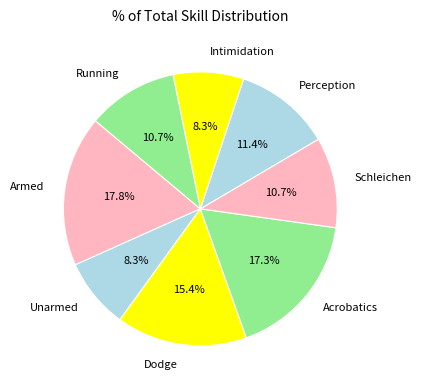

True or false: Schleichen accounts for 17% of the total.

False